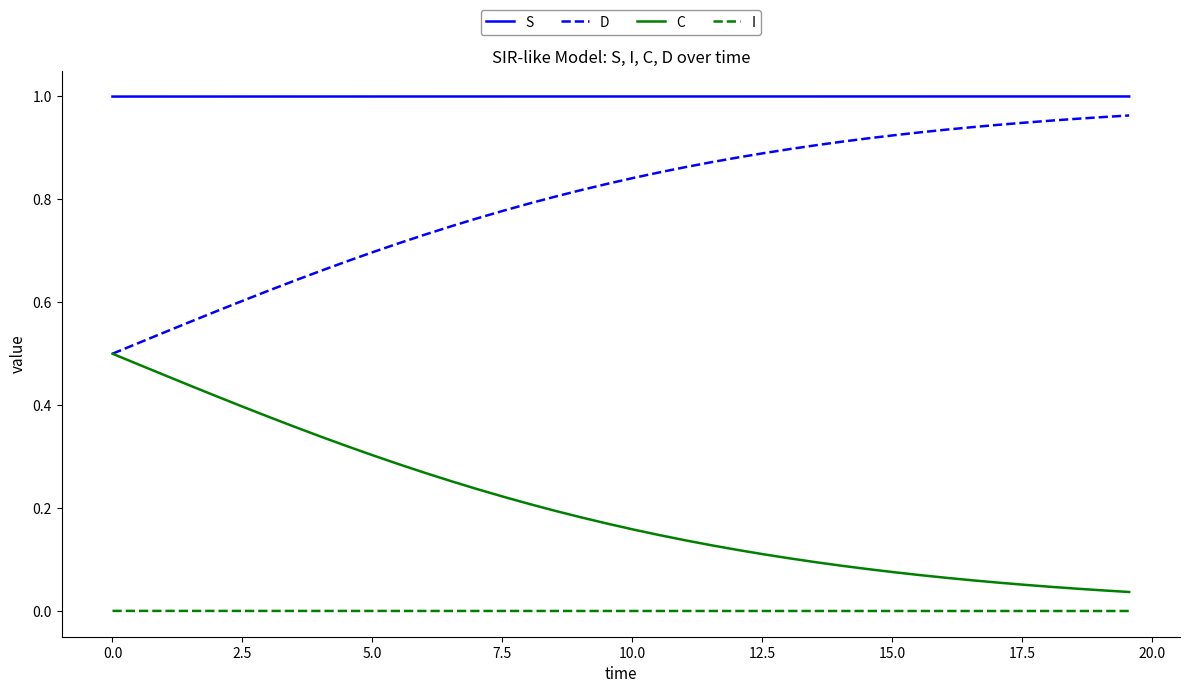

At how many categories does at least one series exceed 0?

40